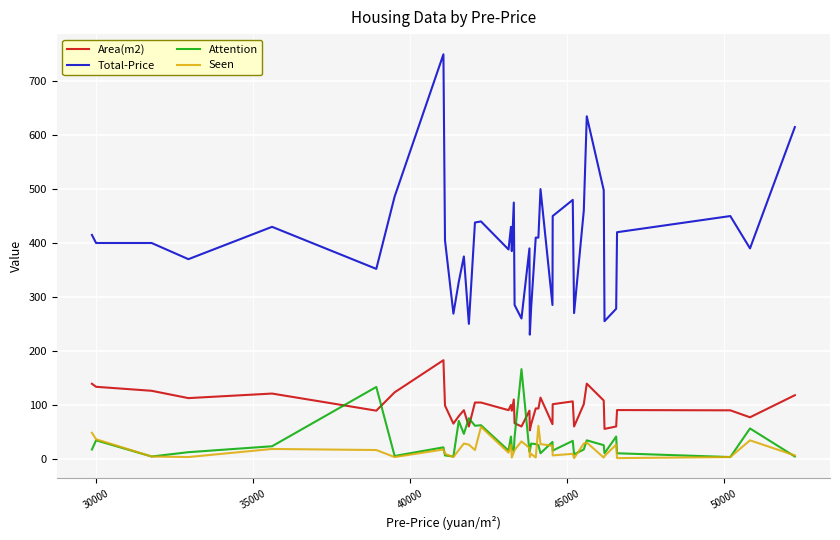

What is the minimum value for Total-Price?

230.0